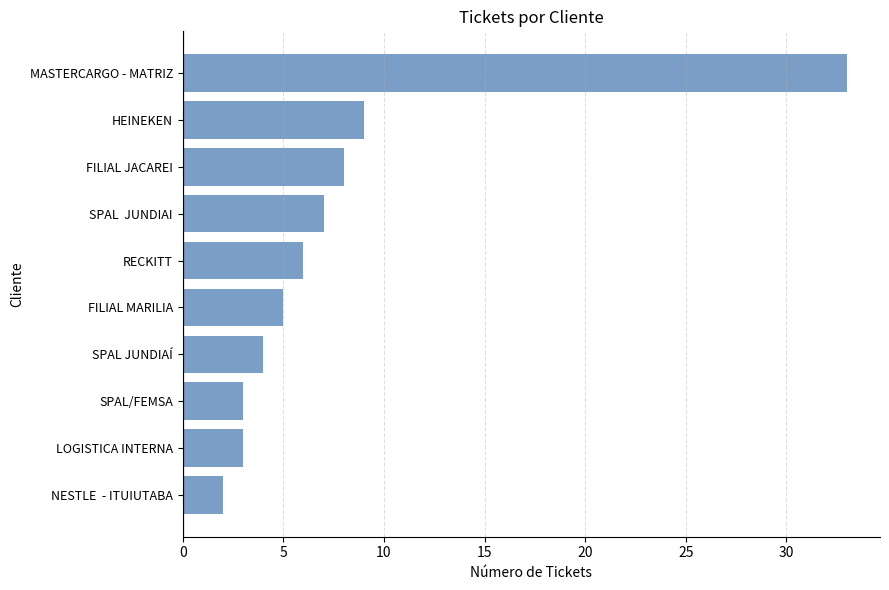

What is the difference between the maximum and second lowest values?

30